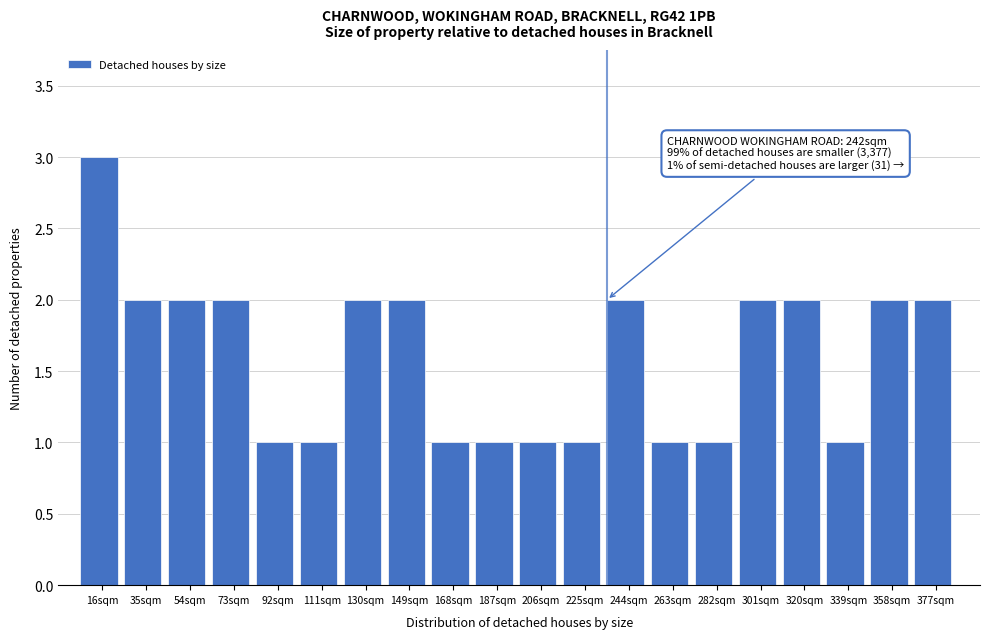

Reading left to right, extract all data points from this chart.

16sqm=3	35sqm=2	54sqm=2	73sqm=2	92sqm=1	111sqm=1	130sqm=2	149sqm=2	168sqm=1	187sqm=1	206sqm=1	225sqm=1	244sqm=2	263sqm=1	282sqm=1	301sqm=2	320sqm=2	339sqm=1	358sqm=2	377sqm=2